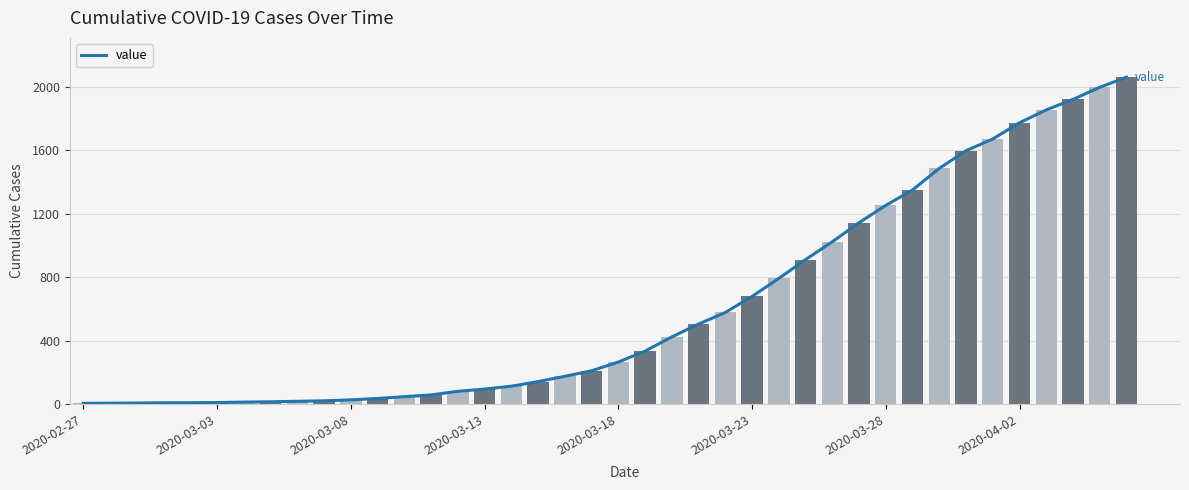

Rank the categories by value from lowest to highest.

2020-02-27, 2020-03-03, 2020-03-08, 2020-03-13, 2020-03-18, 2020-03-23, 2020-03-28, 2020-04-02, 8, 9, 10, 11, 12, 13, 14, 15, 16, 17, 18, 19, 20, 21, 22, 23, 24, 25, 26, 27, 28, 29, 30, 31, 32, 33, 34, 35, 36, 37, 38, 39